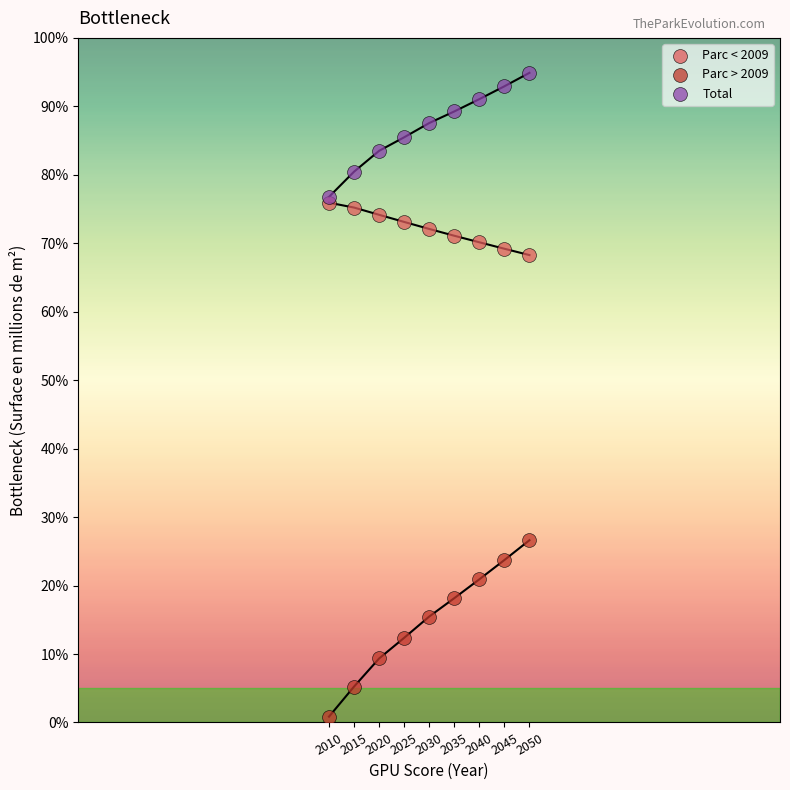

What are all the series names shown in the legend?

Parc < 2009, Parc > 2009, Total